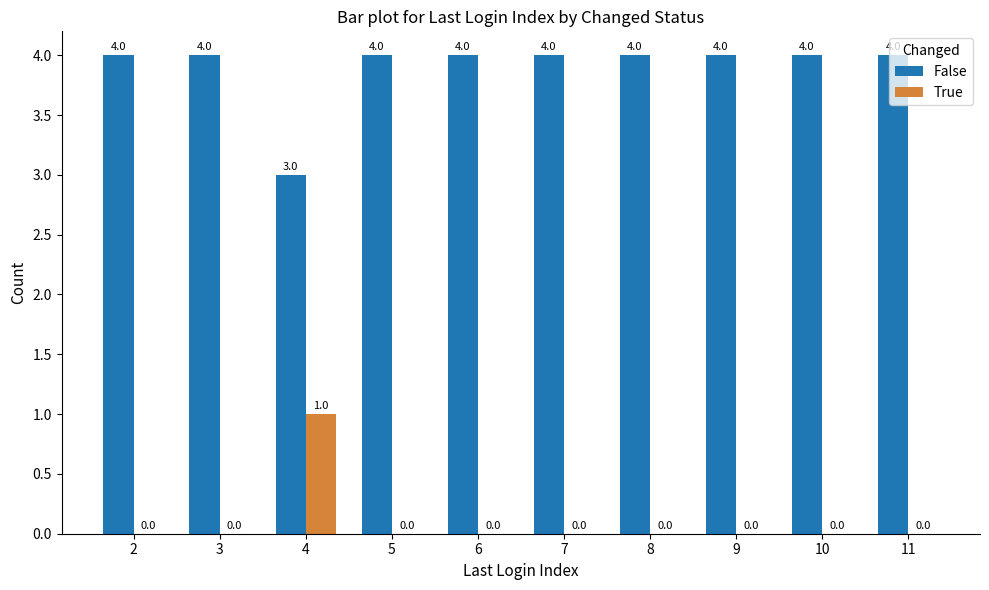

What is the highest value of the False series?

4